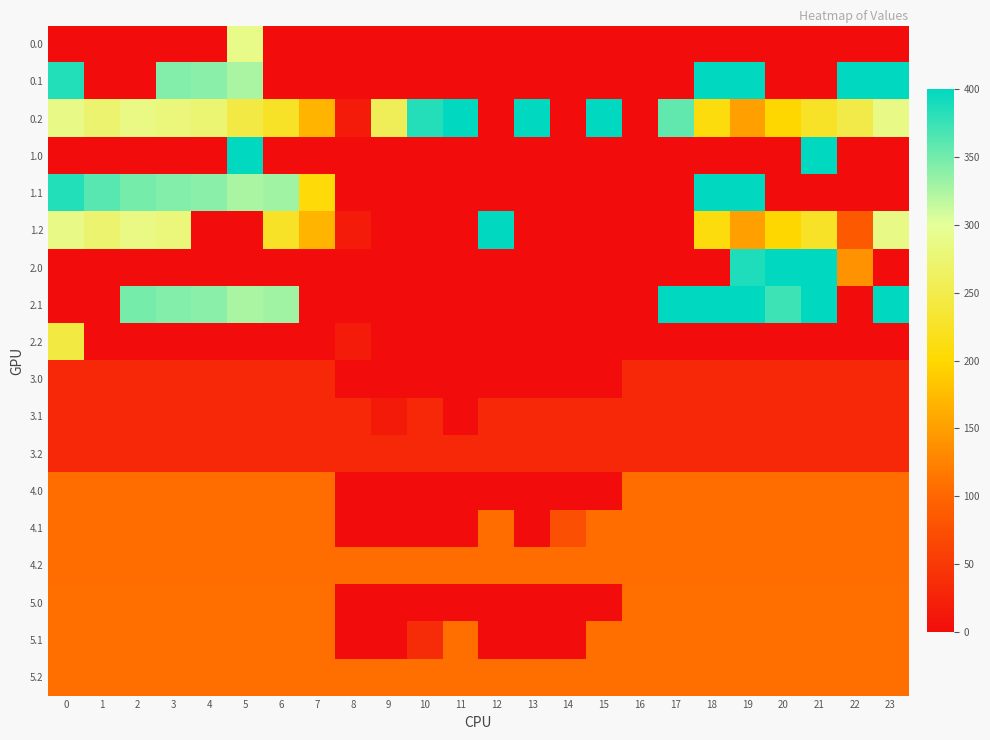

Reading right to left, extract all data points from this chart.

row_0: 23=0.0	22=0.0	21=0.0	20=0.0	19=0.0	18=0.0	17=0.0	16=0.0	15=0.0	14=0.0	13=0.0	12=0.0	11=0.0	10=0.0	9=0.0	8=0.0	7=0.0	6=0.0	5=289.4	4=0.0	3=0.0	2=0.0	1=0.0	0=0.0
row_1: 23=399.4	22=400.0	21=0.0	20=0.0	19=400.0	18=400.0	17=0.0	16=0.0	15=0.0	14=0.0	13=0.0	12=0.0	11=0.0	10=0.0	9=0.0	8=0.0	7=0.0	6=0.0	5=325.4	4=339.6	3=342.7	2=0.0	1=0.0	0=384.6
row_2: 23=287.5	22=247.4	21=226.4	20=199.2	19=150.9	18=208.9	17=357.8	16=0.0	15=400.0	14=0.0	13=400.0	12=0.0	11=400.0	10=384.1	9=257.7	8=16.5	7=168.7	6=226.4	5=244.8	4=274.4	3=281.0	2=285.5	1=272.7	0=287.1
row_3: 23=0.0	22=0.0	21=400.0	20=0.0	19=0.0	18=0.0	17=0.0	16=0.0	15=0.0	14=0.0	13=0.0	12=0.0	11=0.0	10=0.0	9=0.0	8=0.0	7=0.0	6=0.0	5=400.0	4=0.0	3=0.0	2=0.0	1=0.0	0=0.0
row_4: 23=0.0	22=0.0	21=0.0	20=0.0	19=400.0	18=400.0	17=0.0	16=0.0	15=0.0	14=0.0	13=0.0	12=0.0	11=0.0	10=0.0	9=0.0	8=0.0	7=206.2	6=329.1	5=325.4	4=339.6	3=342.7	2=347.9	1=361.1	0=384.6
row_5: 23=287.5	22=86.4	21=226.4	20=199.2	19=150.9	18=208.9	17=0.0	16=0.0	15=0.0	14=0.0	13=0.0	12=400.0	11=0.0	10=0.0	9=0.0	8=16.5	7=168.7	6=226.4	5=0.0	4=0.0	3=281.0	2=285.5	1=272.7	0=287.1
row_6: 23=0.0	22=138.3	21=400.0	20=400.0	19=386.3	18=0.0	17=0.0	16=0.0	15=0.0	14=0.0	13=0.0	12=0.0	11=0.0	10=0.0	9=0.0	8=0.0	7=0.0	6=0.0	5=0.0	4=0.0	3=0.0	2=0.0	1=0.0	0=0.0
row_7: 23=399.4	22=0.0	21=400.0	20=373.1	19=400.0	18=400.0	17=400.0	16=0.0	15=0.0	14=0.0	13=0.0	12=0.0	11=0.0	10=0.0	9=0.0	8=0.0	7=0.0	6=329.1	5=325.4	4=339.6	3=342.7	2=347.9	1=0.0	0=0.0
row_8: 23=0.0	22=0.0	21=0.0	20=0.0	19=0.0	18=0.0	17=0.0	16=0.0	15=0.0	14=0.0	13=0.0	12=0.0	11=0.0	10=0.0	9=0.0	8=16.5	7=0.0	6=0.0	5=0.0	4=0.0	3=0.0	2=0.0	1=0.0	0=244.4
row_9: 23=32.0	22=32.0	21=32.0	20=32.0	19=32.0	18=32.0	17=32.0	16=32.0	15=0.0	14=0.0	13=0.0	12=0.0	11=0.0	10=0.0	9=0.0	8=0.0	7=32.0	6=32.0	5=32.0	4=32.0	3=32.0	2=32.0	1=32.0	0=32.0
row_10: 23=32.0	22=32.0	21=32.0	20=32.0	19=32.0	18=32.0	17=32.0	16=32.0	15=32.0	14=32.0	13=32.0	12=32.0	11=0.0	10=32.0	9=15.7	8=32.0	7=32.0	6=32.0	5=32.0	4=32.0	3=32.0	2=32.0	1=32.0	0=32.0
row_11: 23=32.0	22=32.0	21=32.0	20=32.0	19=32.0	18=32.0	17=32.0	16=32.0	15=32.0	14=32.0	13=32.0	12=32.0	11=32.0	10=32.0	9=32.0	8=32.0	7=32.0	6=32.0	5=32.0	4=32.0	3=32.0	2=32.0	1=32.0	0=32.0
row_12: 23=107.0	22=107.0	21=107.0	20=107.0	19=107.0	18=107.0	17=107.0	16=107.0	15=0.0	14=0.0	13=0.0	12=0.0	11=0.0	10=0.0	9=0.0	8=0.0	7=107.0	6=107.0	5=107.0	4=107.0	3=107.0	2=107.0	1=107.0	0=107.0
row_13: 23=107.0	22=107.0	21=107.0	20=107.0	19=107.0	18=107.0	17=107.0	16=107.0	15=107.0	14=76.0	13=0.0	12=107.0	11=0.0	10=0.0	9=0.0	8=0.0	7=107.0	6=107.0	5=107.0	4=107.0	3=107.0	2=107.0	1=107.0	0=107.0
row_14: 23=107.0	22=107.0	21=107.0	20=107.0	19=107.0	18=107.0	17=107.0	16=107.0	15=107.0	14=107.0	13=107.0	12=107.0	11=107.0	10=107.0	9=107.0	8=107.0	7=107.0	6=107.0	5=107.0	4=107.0	3=107.0	2=107.0	1=107.0	0=107.0
row_15: 23=108.0	22=108.0	21=108.0	20=108.0	19=108.0	18=108.0	17=108.0	16=108.0	15=0.0	14=0.0	13=0.0	12=0.0	11=0.0	10=0.0	9=0.0	8=0.0	7=108.0	6=108.0	5=108.0	4=108.0	3=108.0	2=108.0	1=108.0	0=108.0
row_16: 23=108.0	22=108.0	21=108.0	20=108.0	19=108.0	18=108.0	17=108.0	16=108.0	15=108.0	14=0.0	13=0.0	12=0.0	11=108.0	10=36.5	9=0.0	8=0.0	7=108.0	6=108.0	5=108.0	4=108.0	3=108.0	2=108.0	1=108.0	0=108.0
row_17: 23=108.0	22=108.0	21=108.0	20=108.0	19=108.0	18=108.0	17=108.0	16=108.0	15=108.0	14=108.0	13=108.0	12=108.0	11=108.0	10=108.0	9=108.0	8=108.0	7=108.0	6=108.0	5=108.0	4=108.0	3=108.0	2=108.0	1=108.0	0=108.0